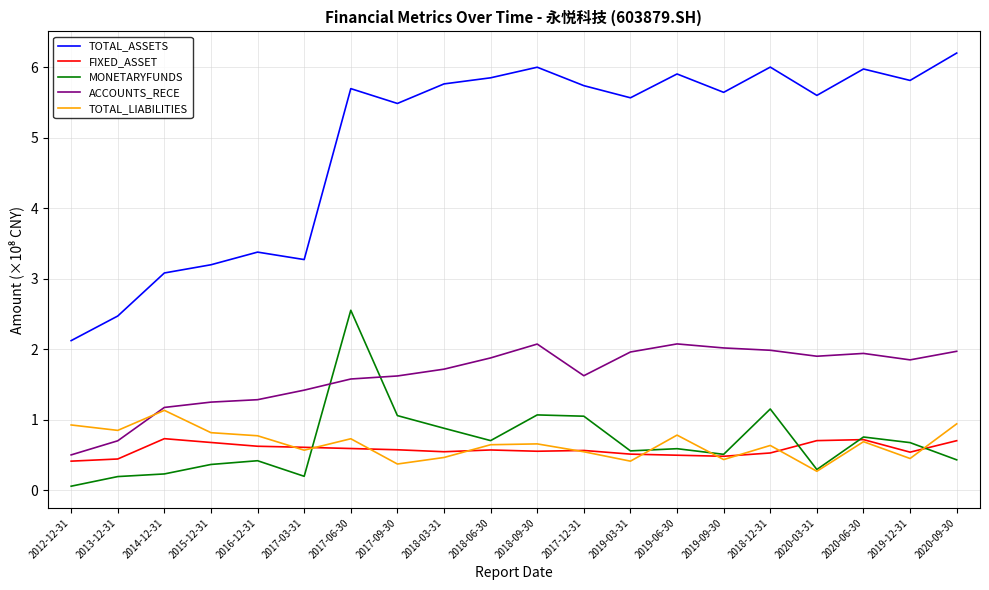

Rank the series by their maximum value, from highest to lowest.

TOTAL_ASSETS, MONETARYFUNDS, ACCOUNTS_RECE, TOTAL_LIABILITIES, FIXED_ASSET